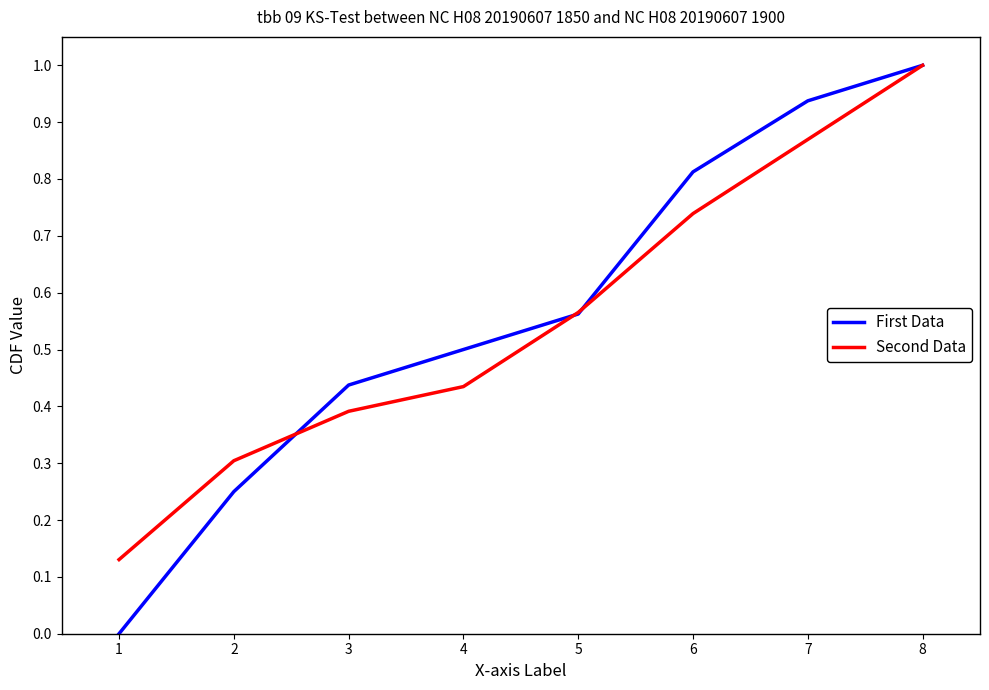

Between 3 and 8, which series saw the biggest shift?

Second Data